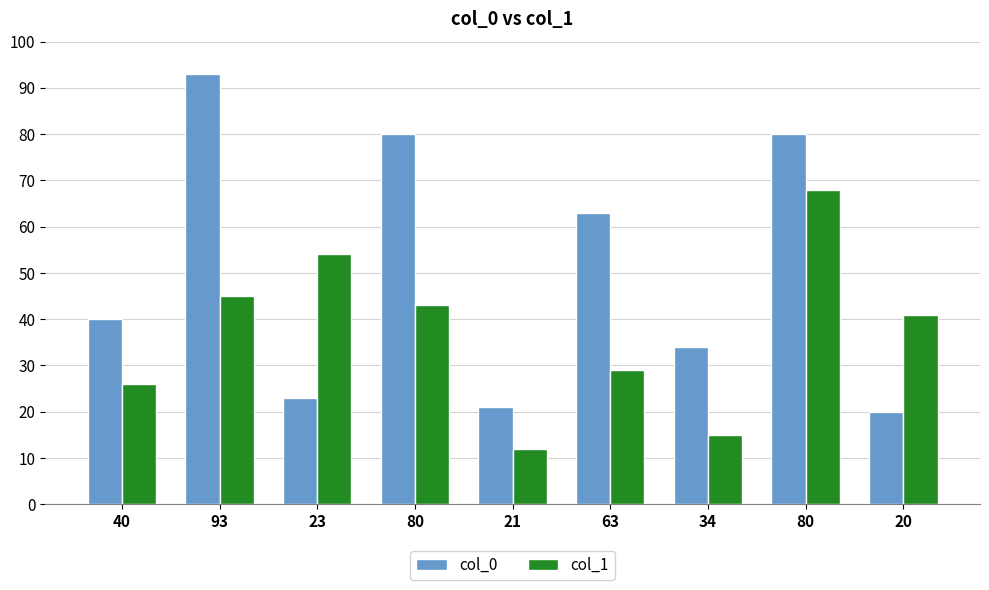

What is the value of the col_1 bar at the 5th from the left?

12